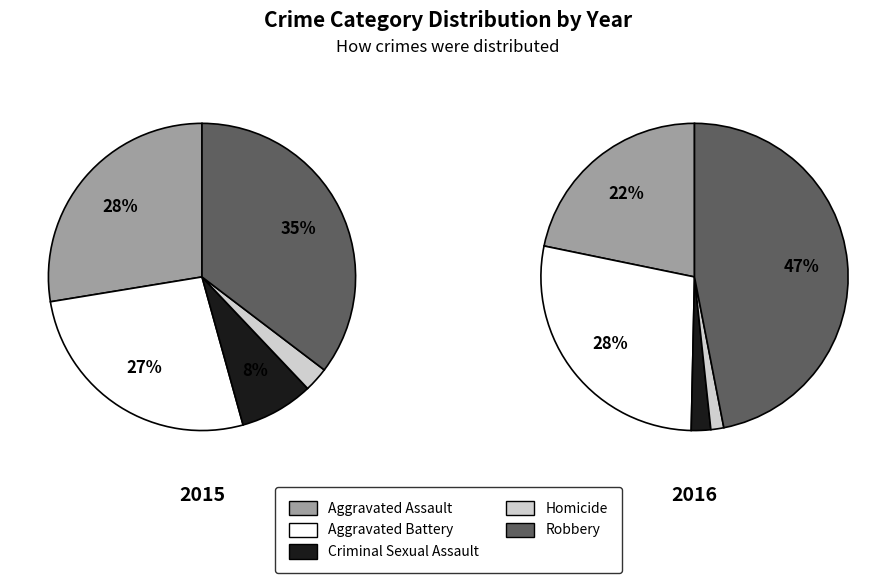

Is there a majority slice in this chart?

No